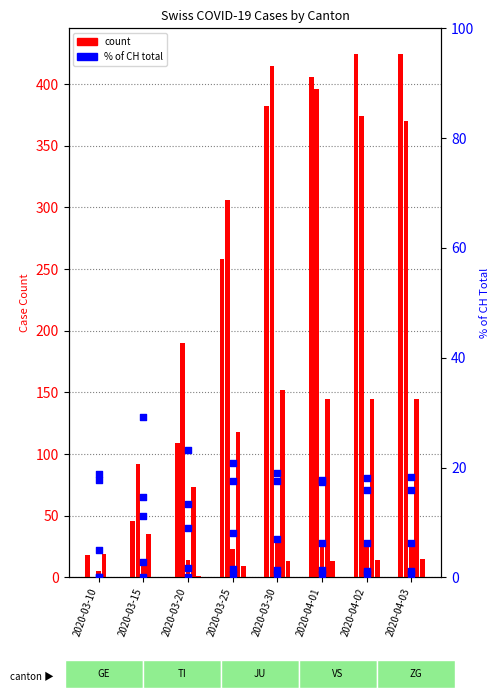

At which category is the sum across all series the highest?

2020-03-30